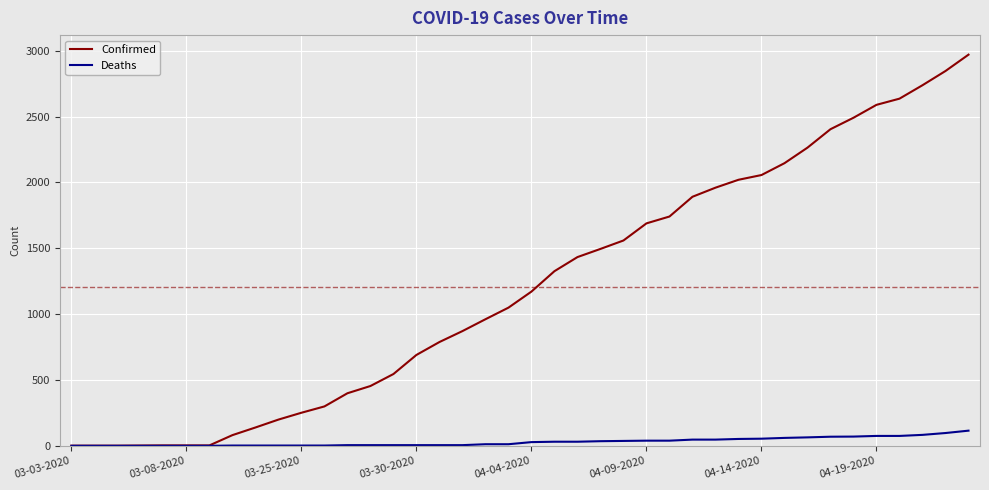

What is the difference between the maximum and minimum values in the Confirmed series?

2969